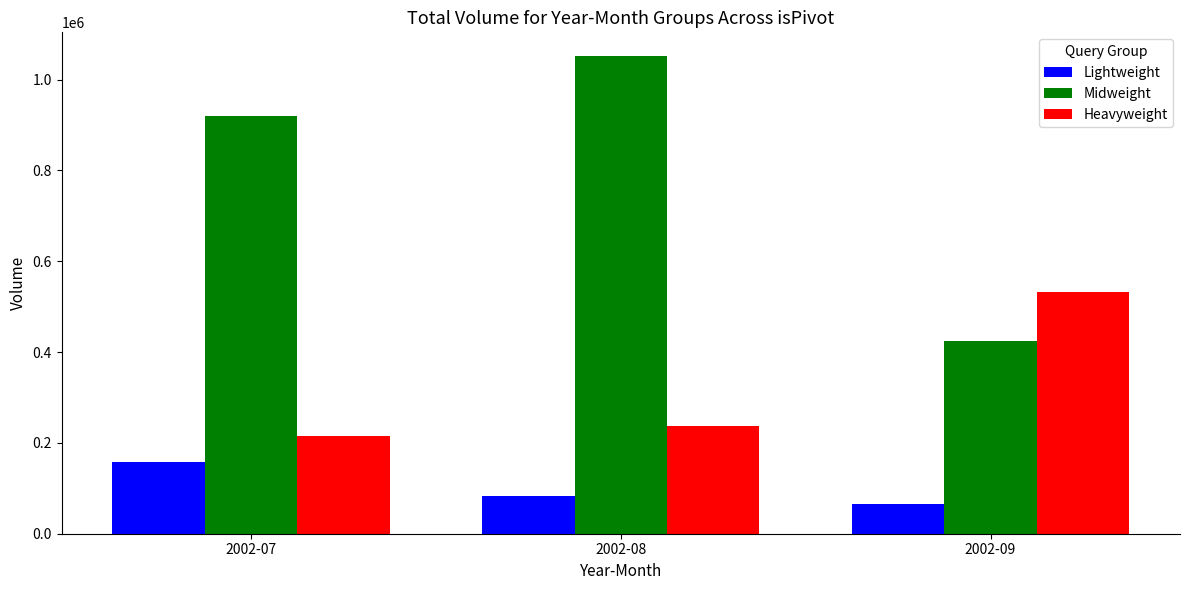

The value of Lightweight at 2002-09 is 65820. True or false?

True